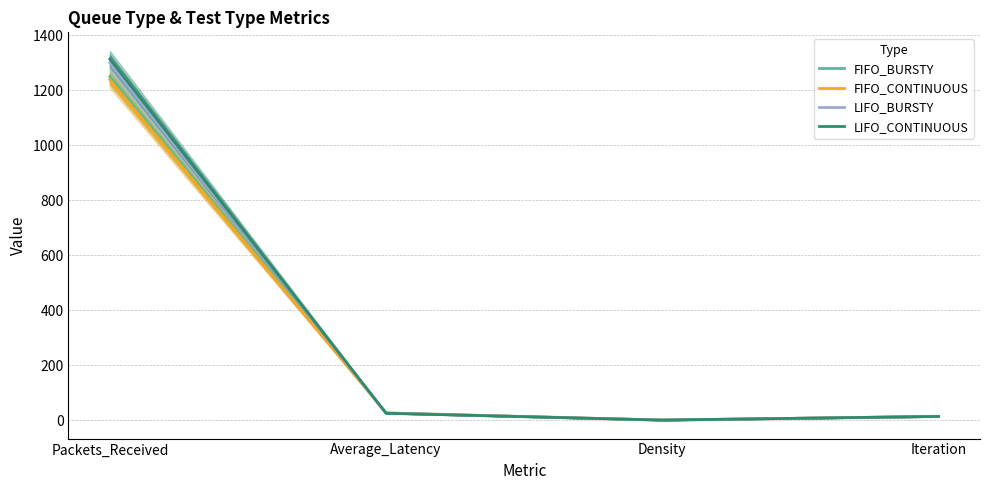

At which label is FIFO_BURSTY closest to 625?

Average_Latency